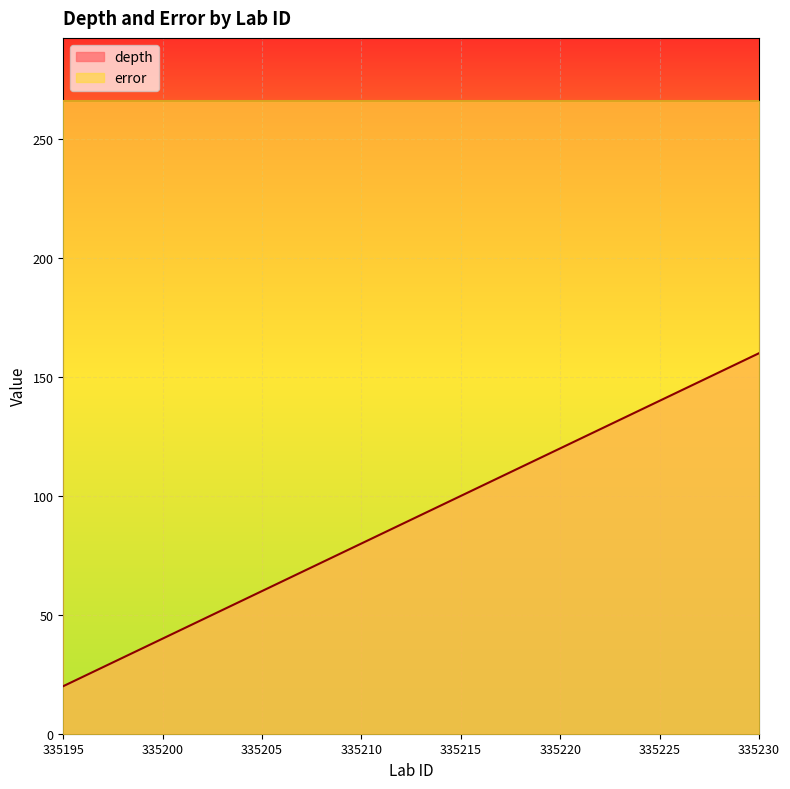

Reading right to left, extract all data points from this chart.

160	156	152	148	144	140	136	132	128	124	120	116	112	108	104	100	96	92	88	84	80	76	72	68	64	60	56	52	48	44	40	36	32	28	24	20